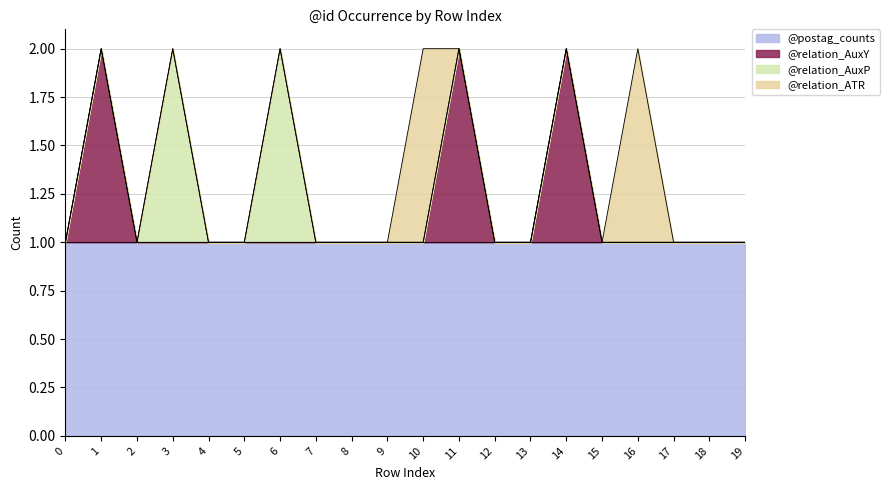

True or false: @relation_AuxY and @postag_counts intersect in this chart.

False